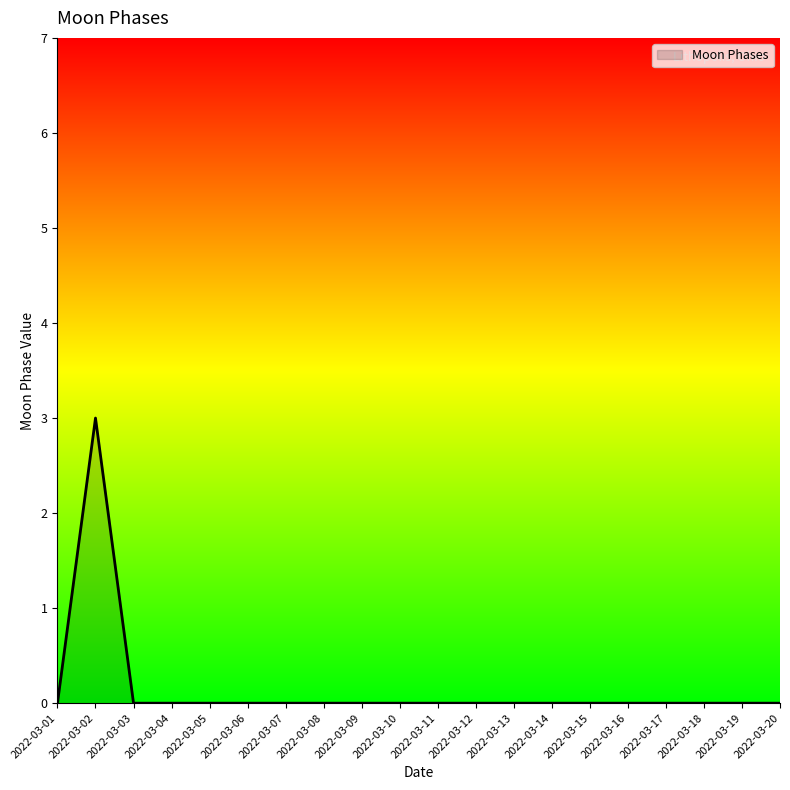

Is it true that the value at 2022-03-20 is 2?

False